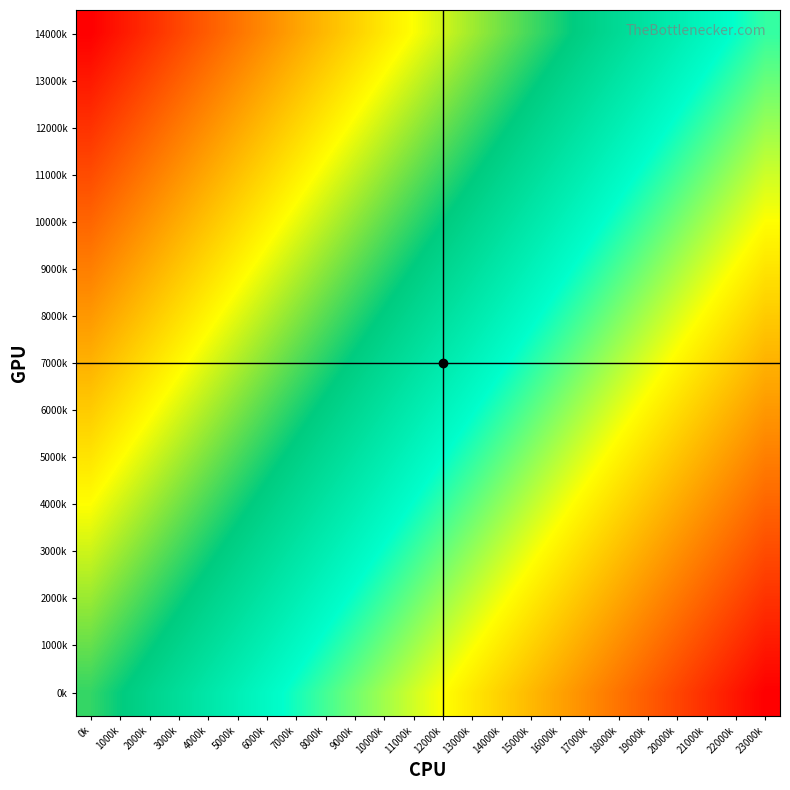

What is the spread (max minus min) of values at 9000k?

1.0